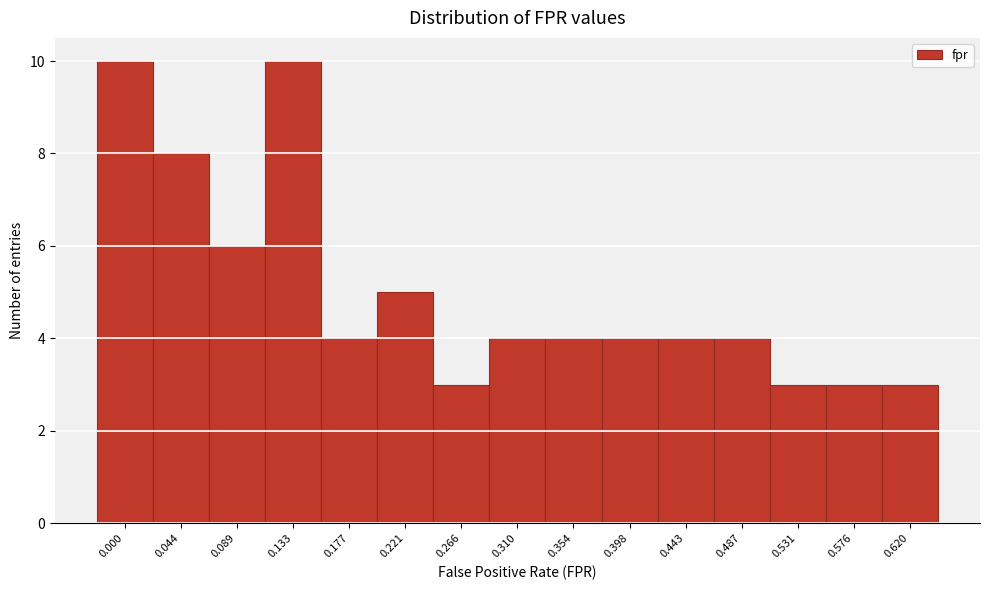

Reading left to right, list all the values displayed in this chart.

0.000=10	0.044=8	0.089=6	0.133=10	0.177=4	0.221=5	0.266=3	0.310=4	0.354=4	0.398=4	0.443=4	0.487=4	0.531=3	0.576=3	0.620=3